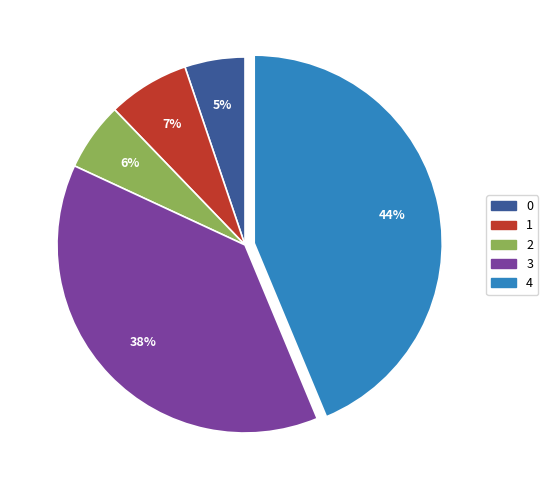

Is there a majority slice in this chart?

No